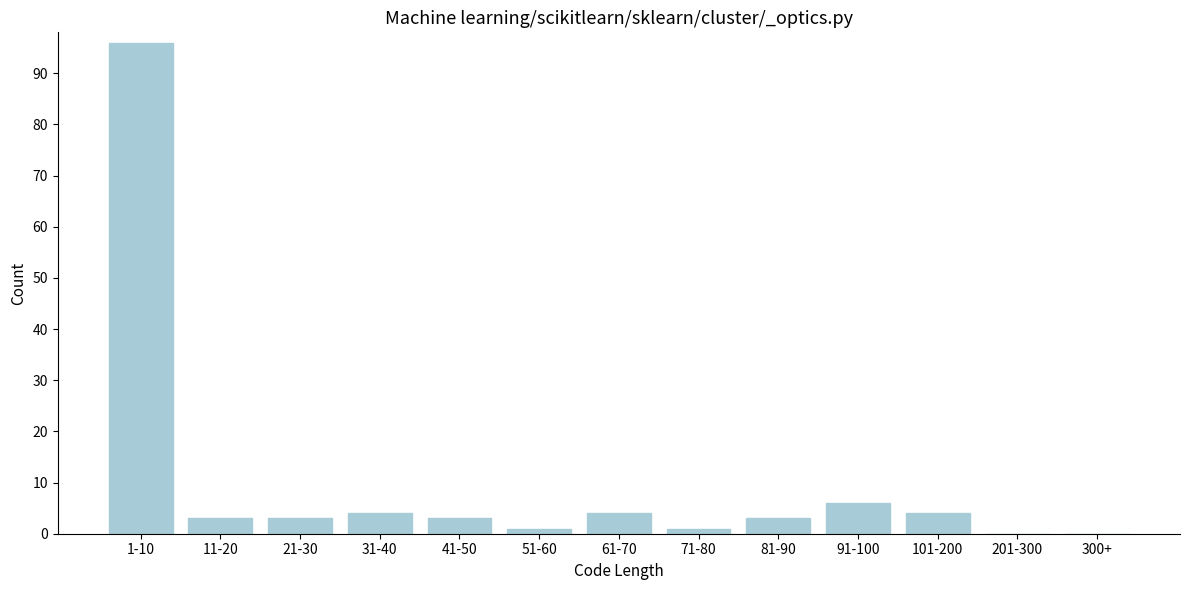

Reading left to right, what are all the values shown in this chart?

1-10=96	11-20=3	21-30=3	31-40=4	41-50=3	51-60=1	61-70=4	71-80=1	81-90=3	91-100=6	101-200=4	201-300=0	300+=0